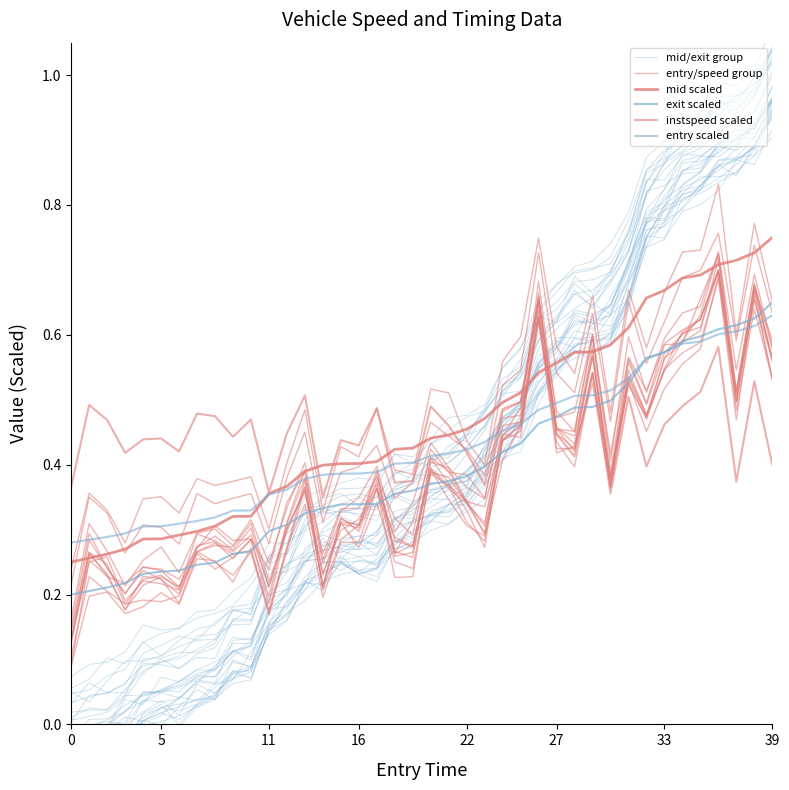

What is the spread (max minus min) of values at 9?

0.3